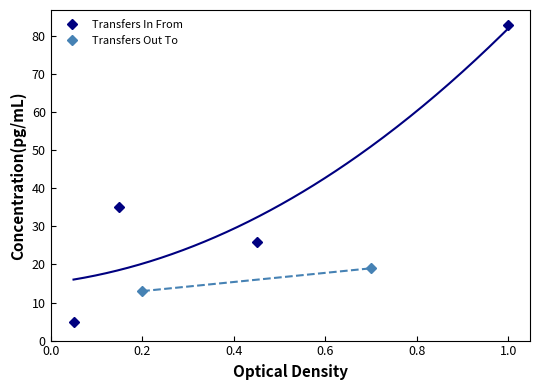

How many points are higher than both their immediate neighbors (excluding endpoints)?

1